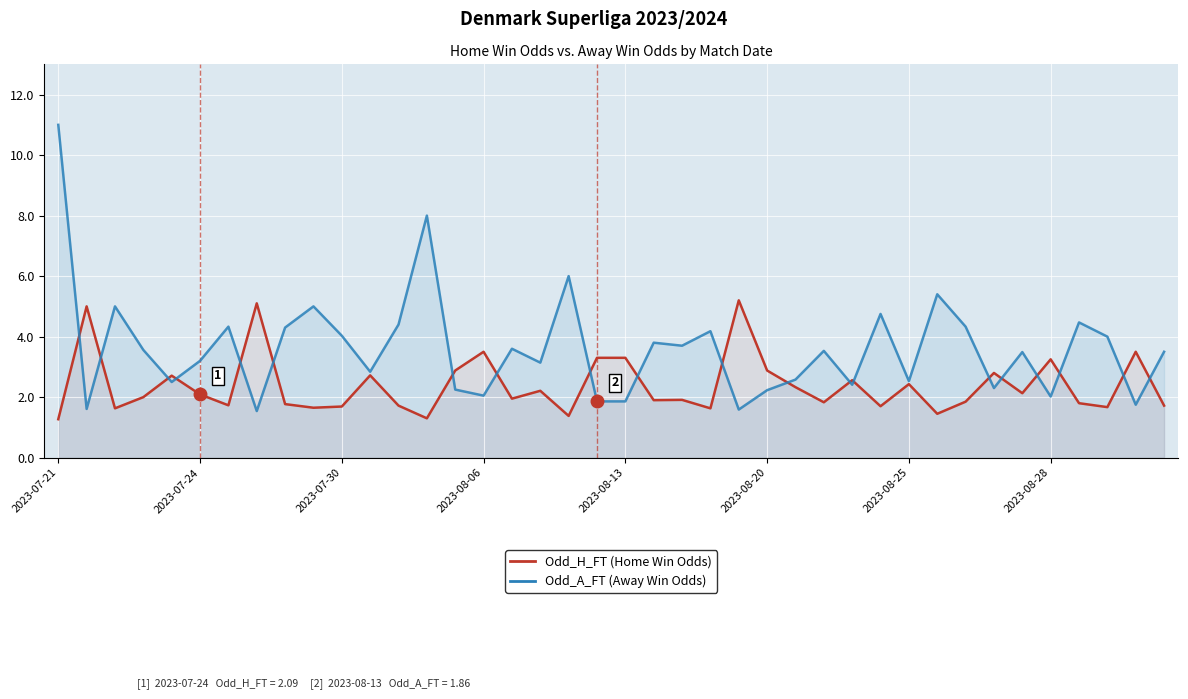

At how many categories does at least one series exceed 7?

2